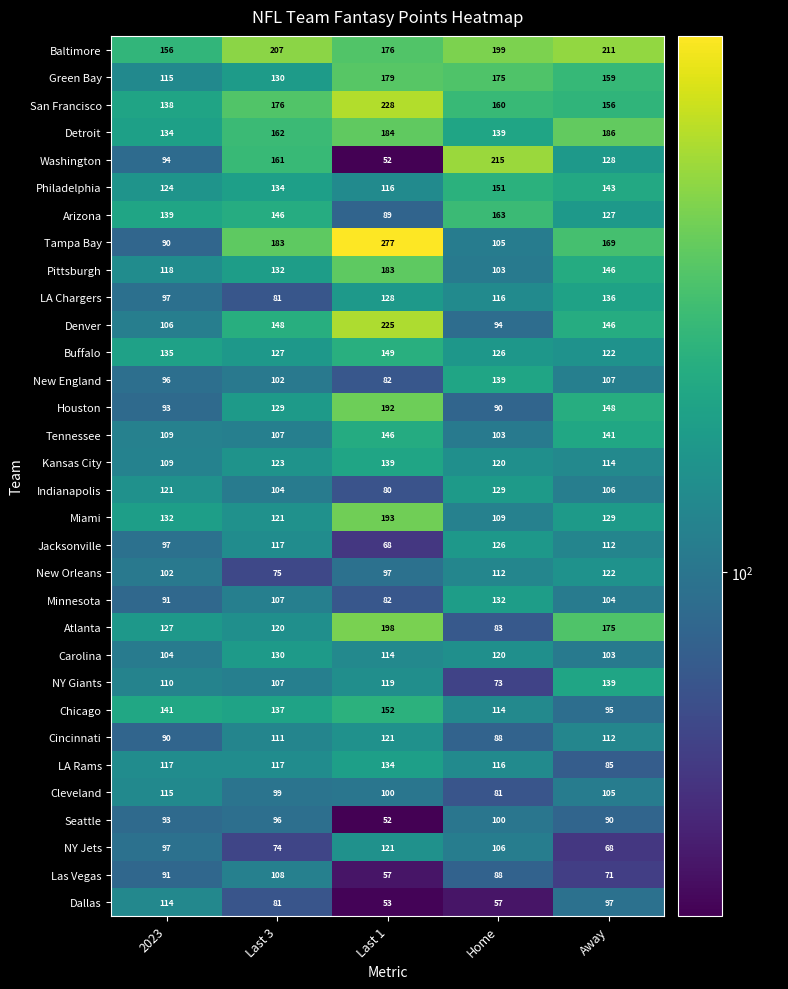

How many distinct data groups are displayed?

32